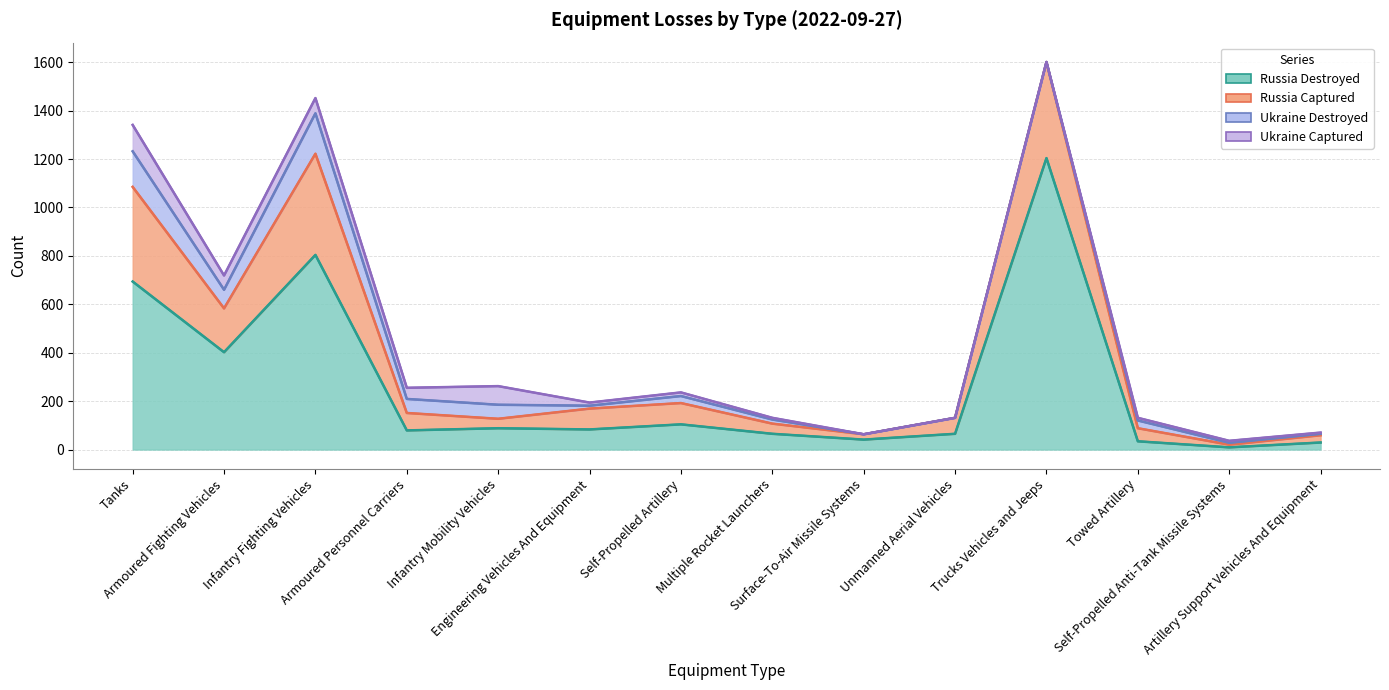

Where does the Russia Destroyed series first go above 83?

Tanks